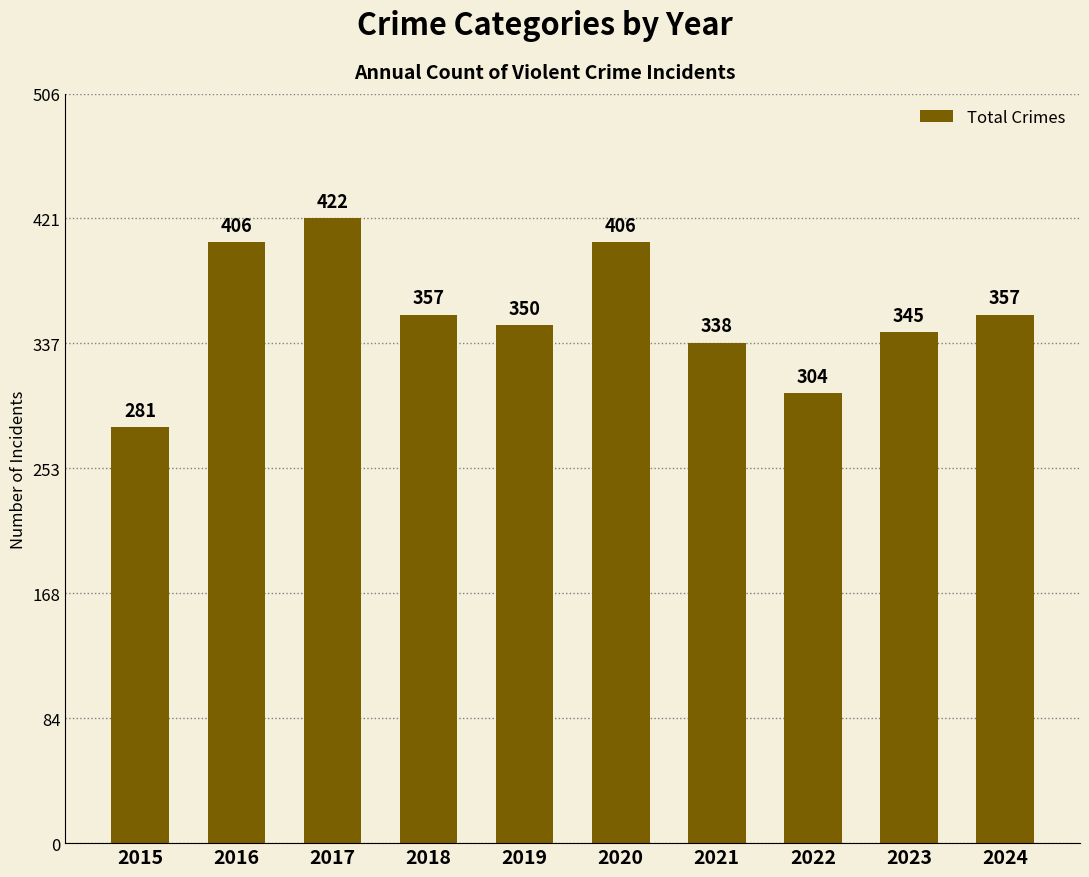

Where does the data first go above 357?

2016